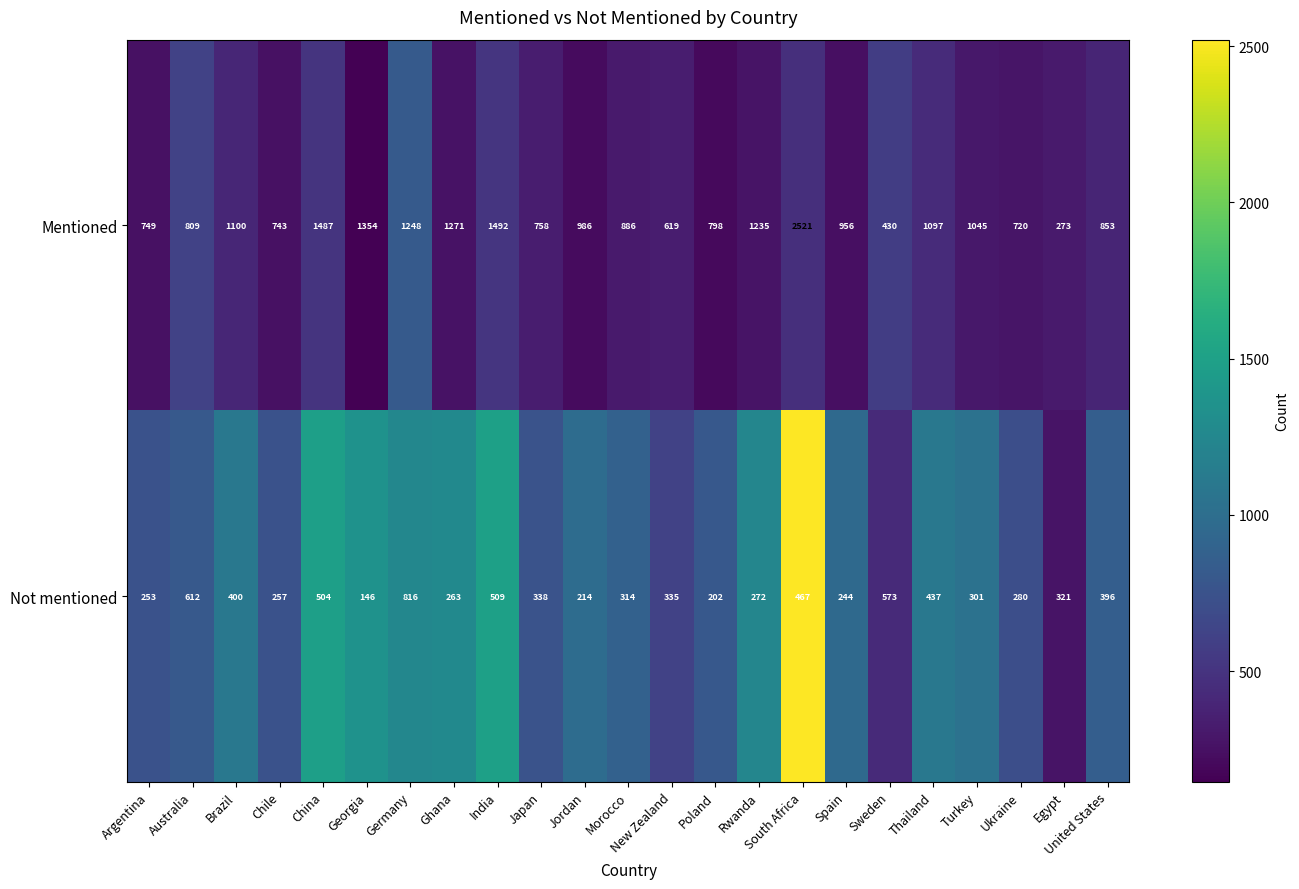

Read the Mentioned value at India, to the nearest 10.

1490